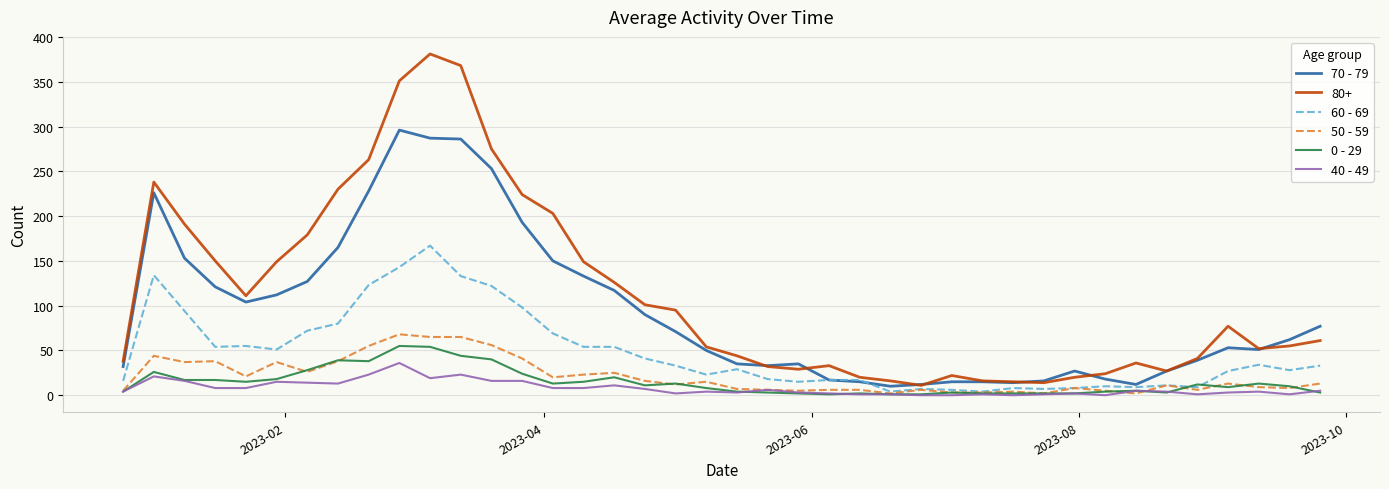

What are all the series names shown in the legend?

70 - 79, 80+, 60 - 69, 50 - 59, 0 - 29, 40 - 49